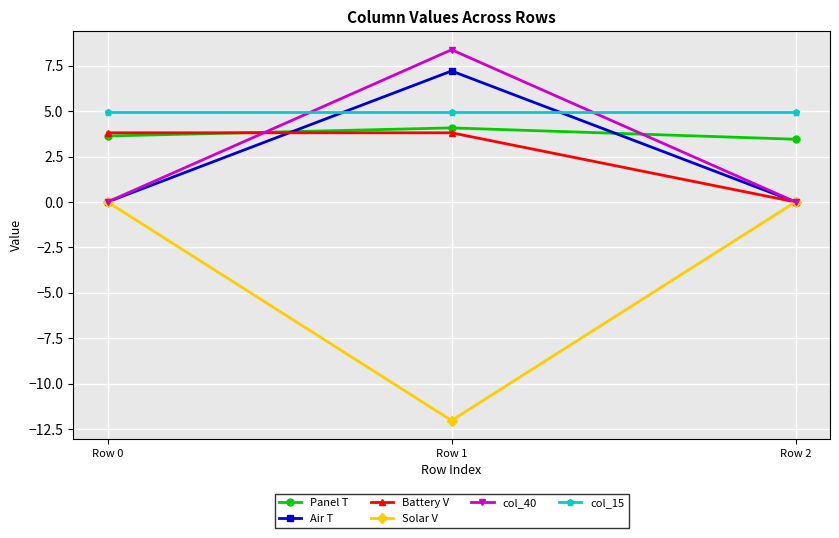

How many lines are shown in the chart?

6